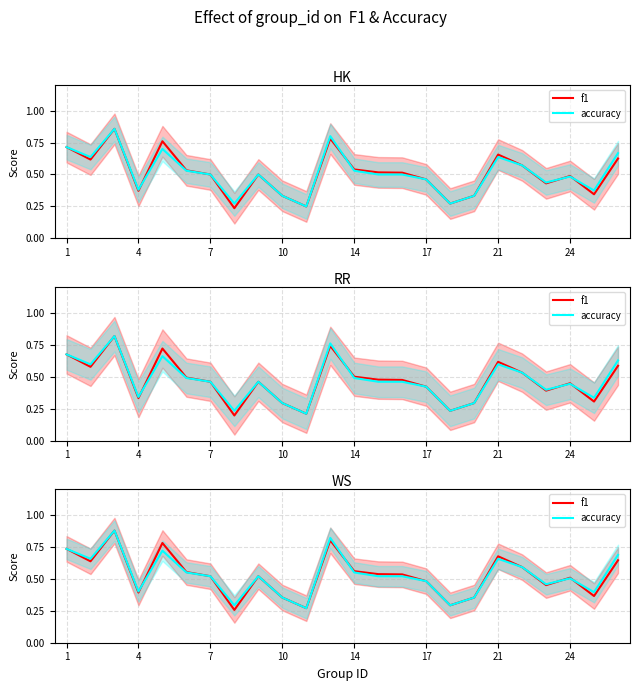

True or false: f1 has a value of 1.1 at 11.

False